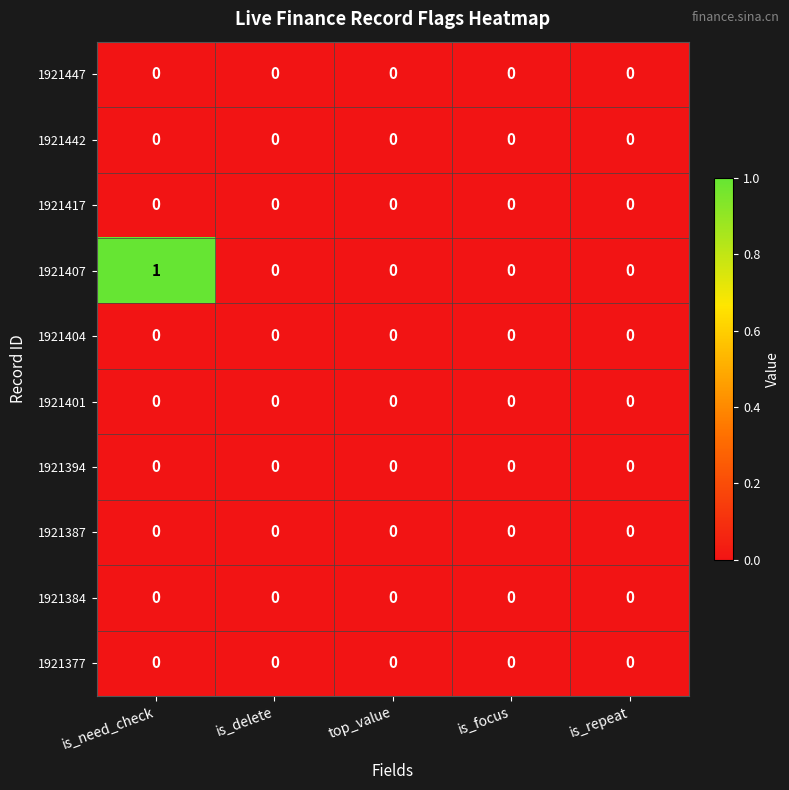

Which series has the widest spread of values?

1921407